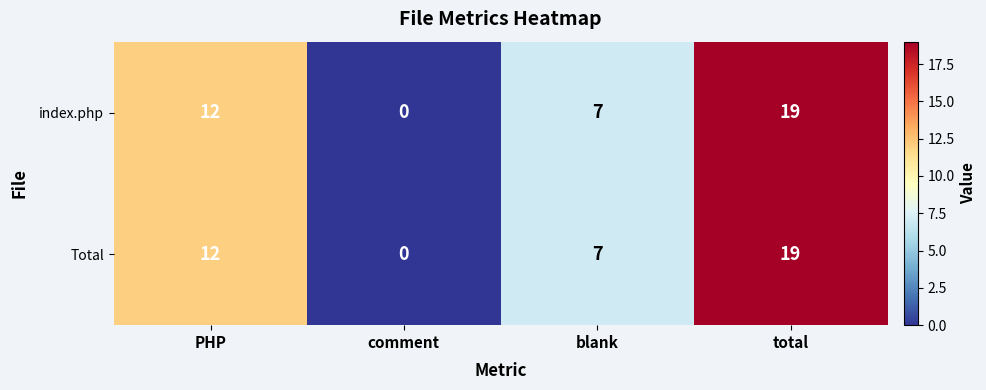

What is the highest value of the Total series?

19